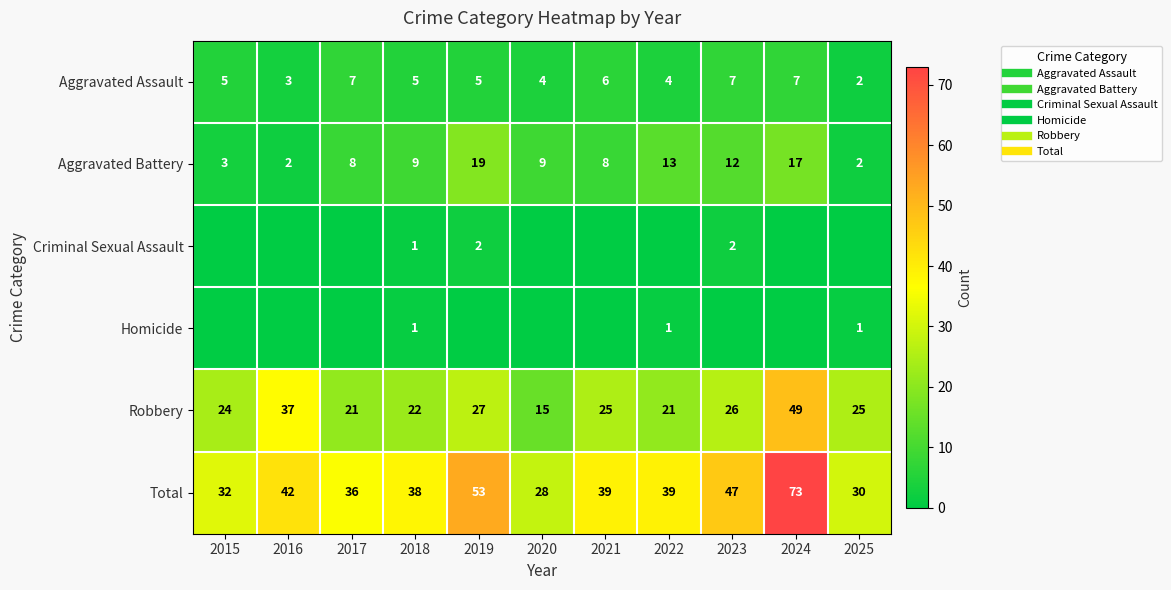

The Robbery series shows 44 at 2023. True or false?

False